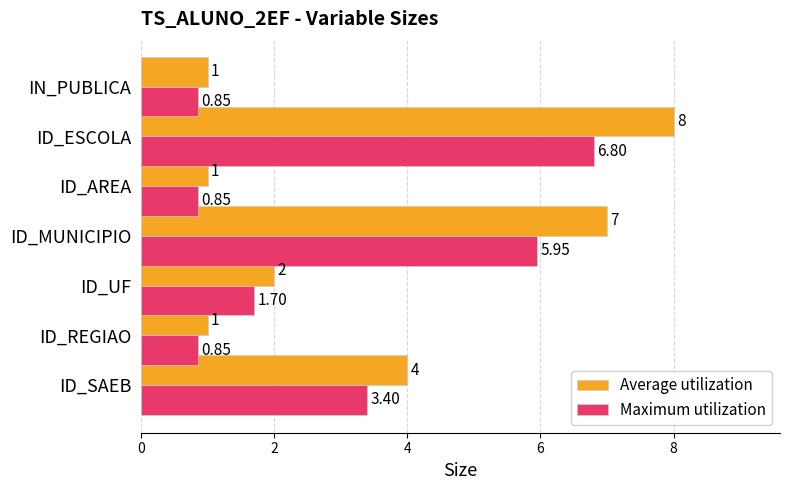

Which category has the highest value in the Maximum utilization series?

ID_ESCOLA